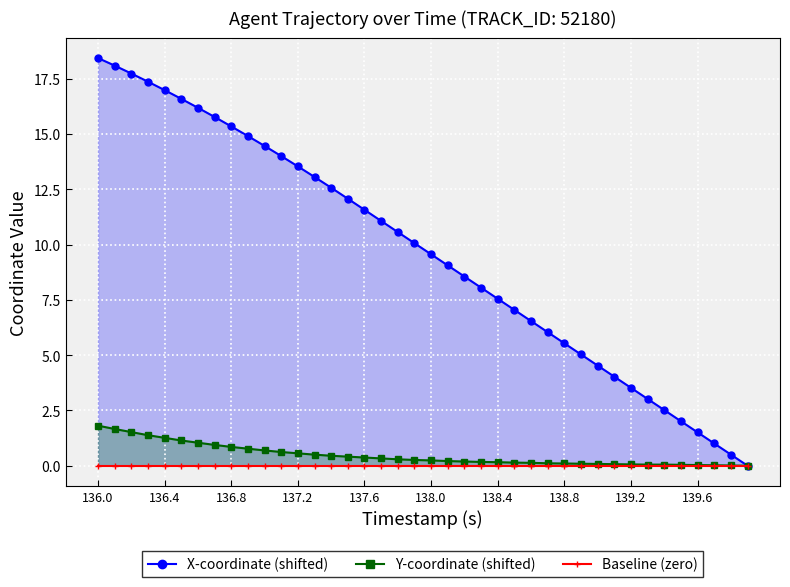

What is the maximum value for Y-coordinate (shifted)?

1.8